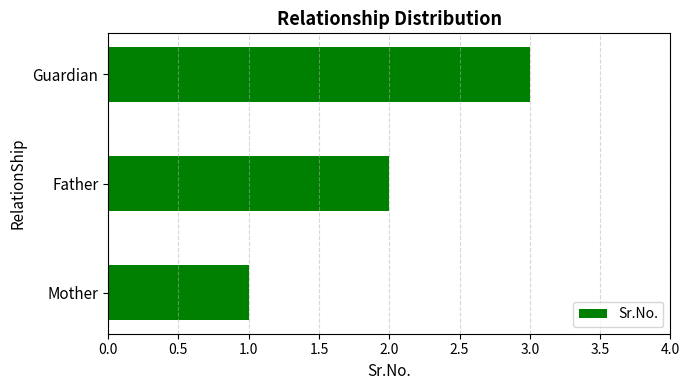

Is it true that the value at Mother is 1?

True